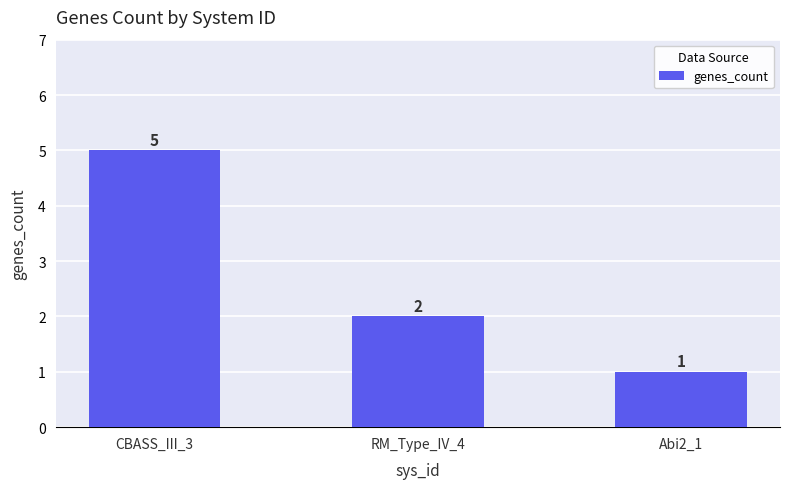

Count the number of categories in the chart.

3